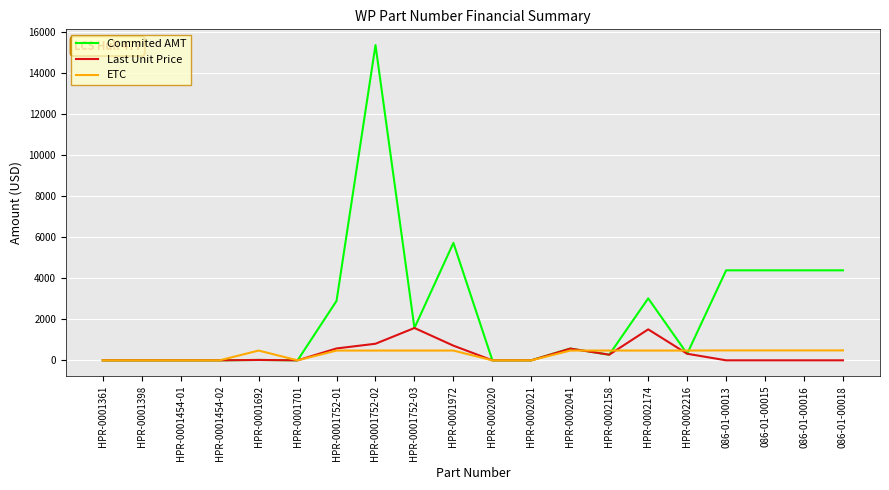

What are all the series names shown in the legend?

Commited AMT, Last Unit Price, ETC